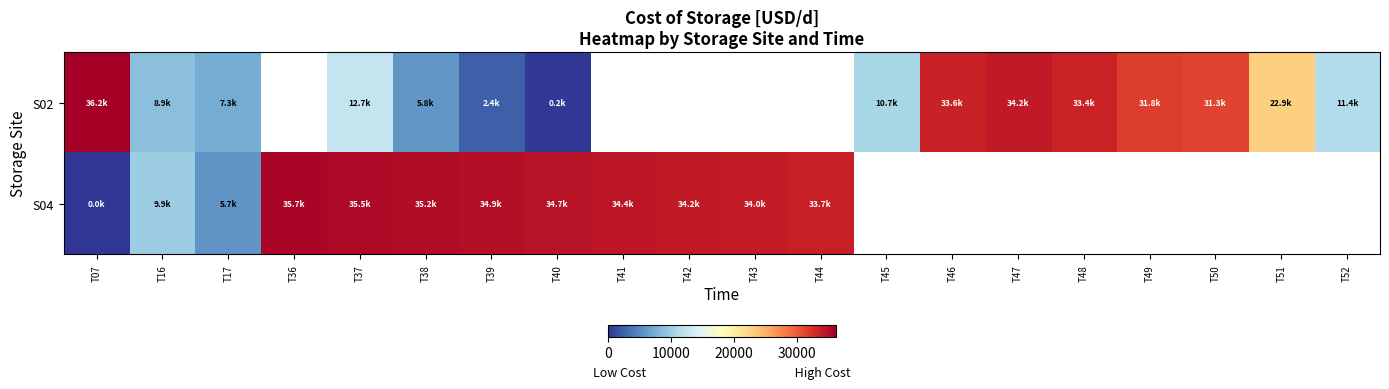

The row_0 series shows 34201.3 at T47. True or false?

True